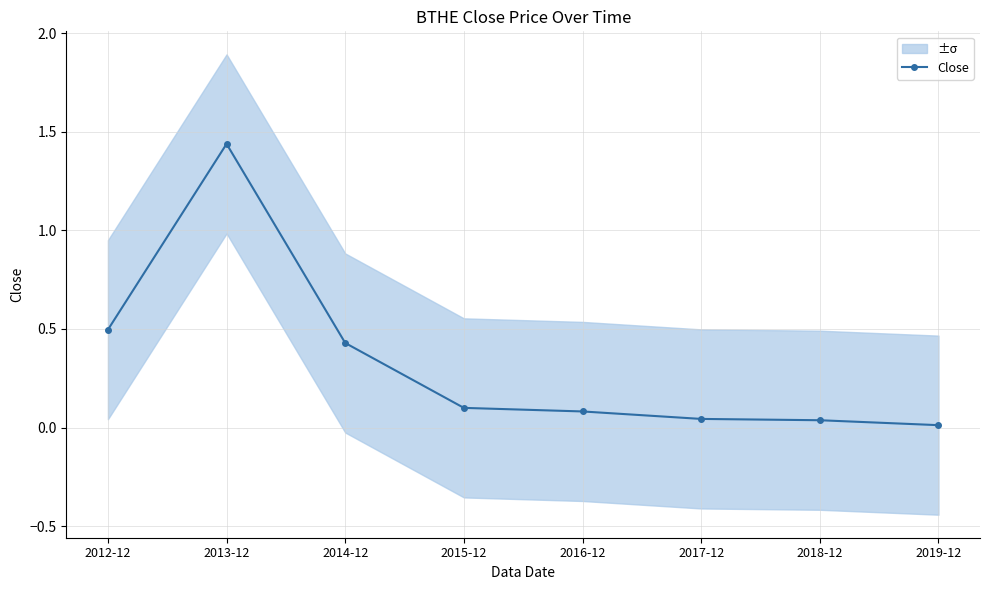

True or false: the data shows 0.1 at 2015-12.

False